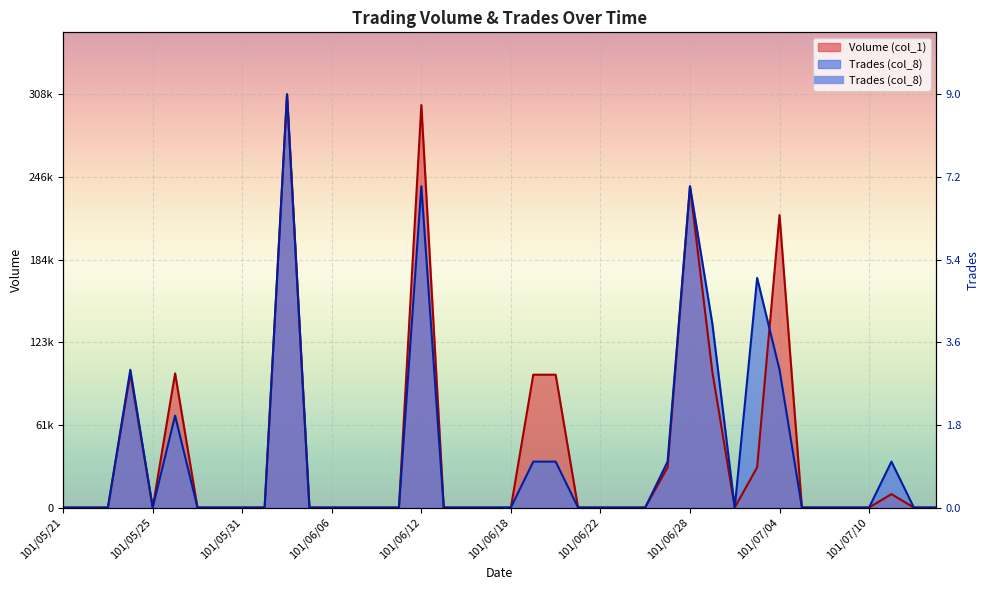

Which series changed the most between 101/06/18 and 101/07/03?

Trades (col_8)